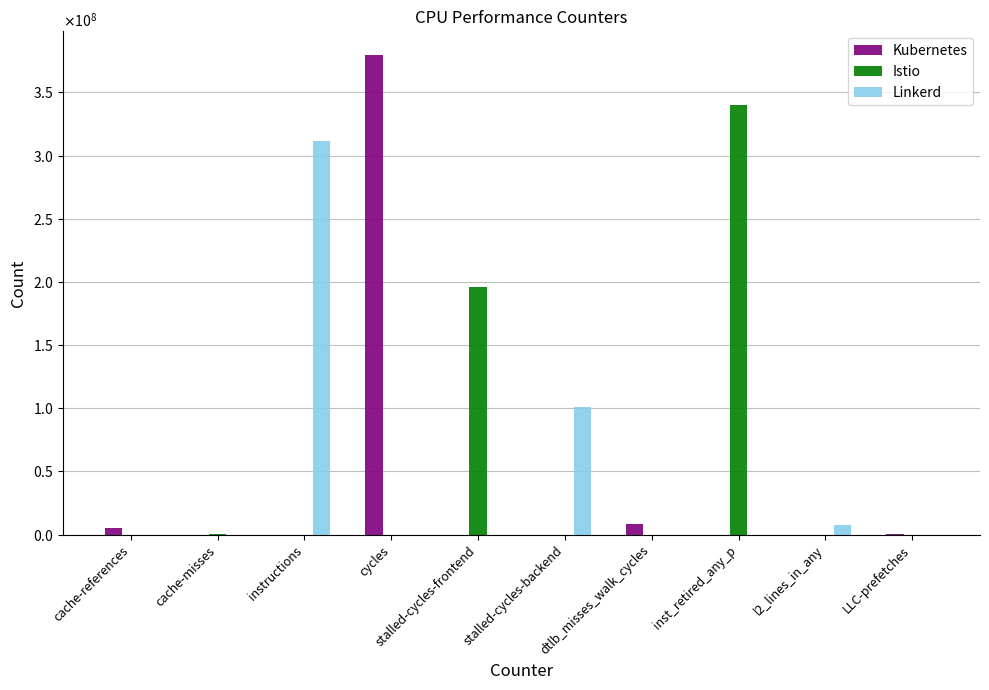

What is the difference between the highest and lowest values at LLC-prefetches?

624544